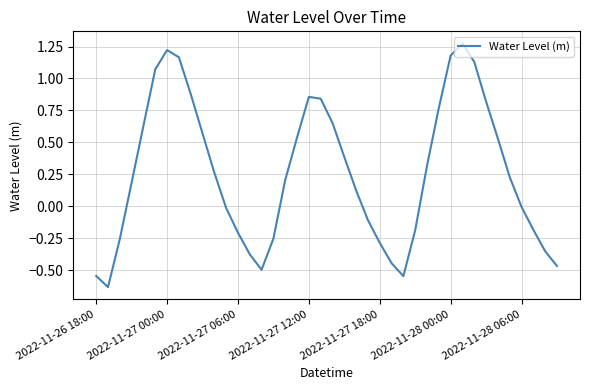

What is the difference between the maximum and minimum values?

1.9